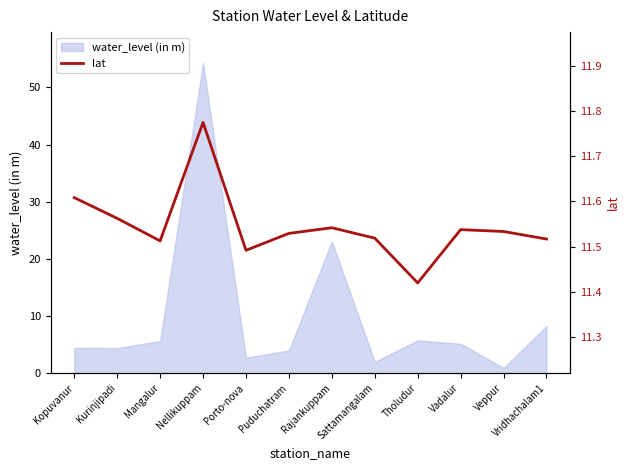

What value does the water_level (in m) series have at Tholudur?

5.7